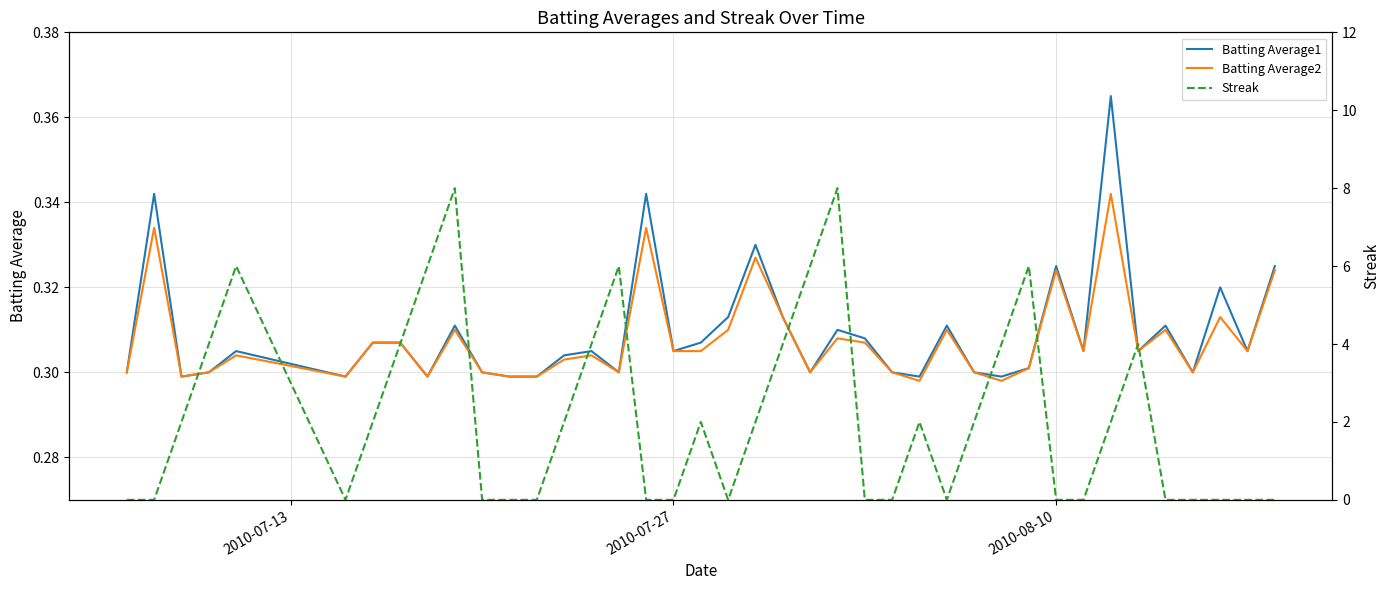

How many values in Streak are above zero?

21